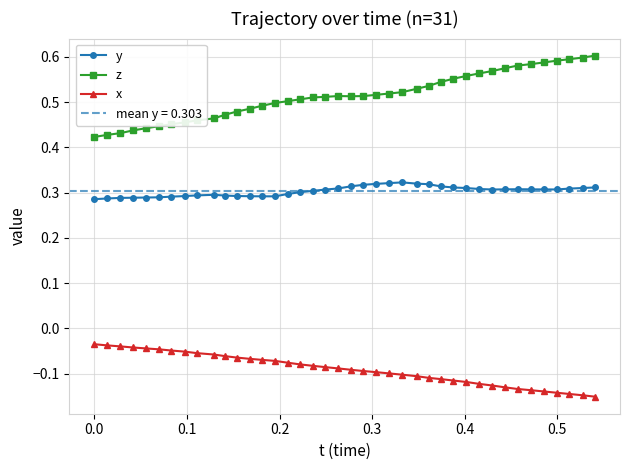

True or false: x and z intersect in this chart.

False